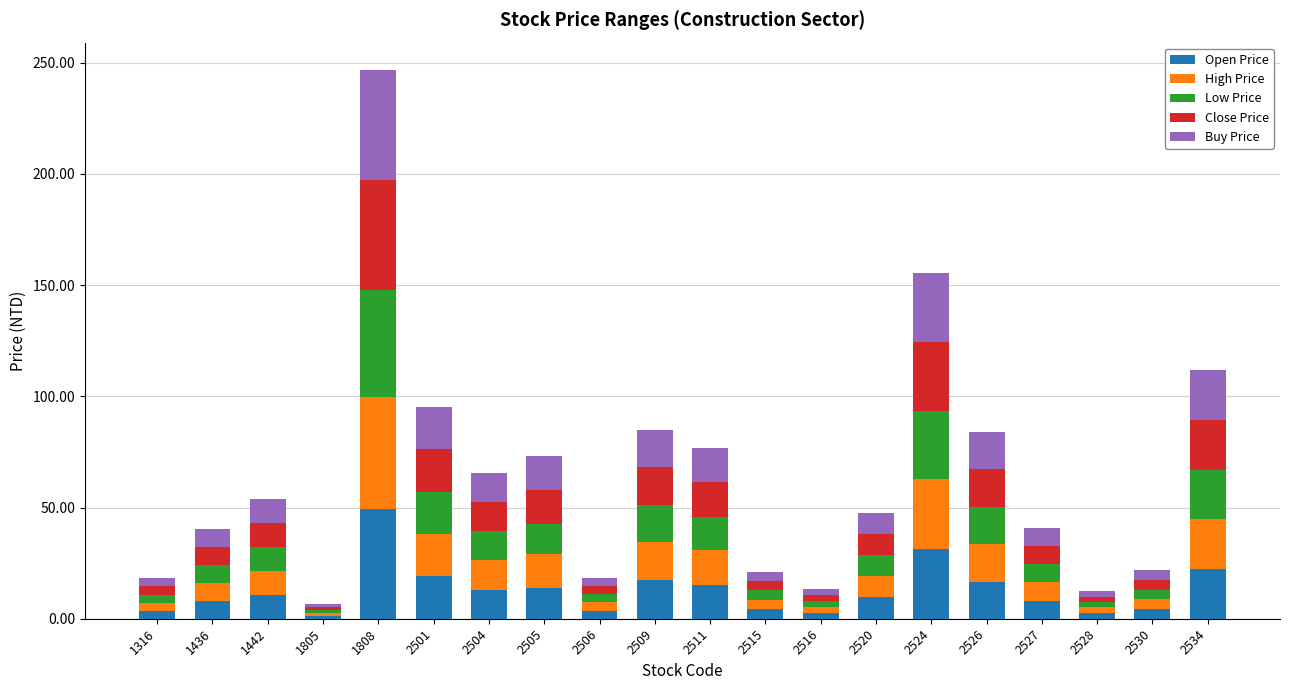

At which category is the sum across all series the highest?

1808